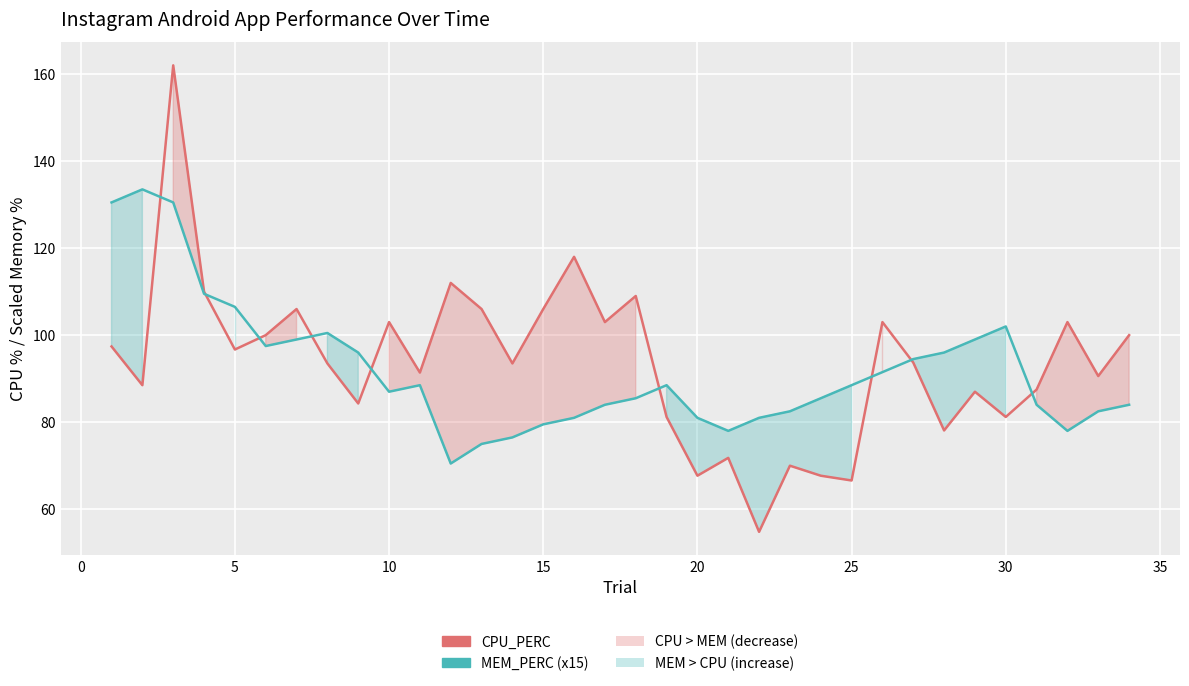

Which series has the largest total across all categories?

CPU_PERC